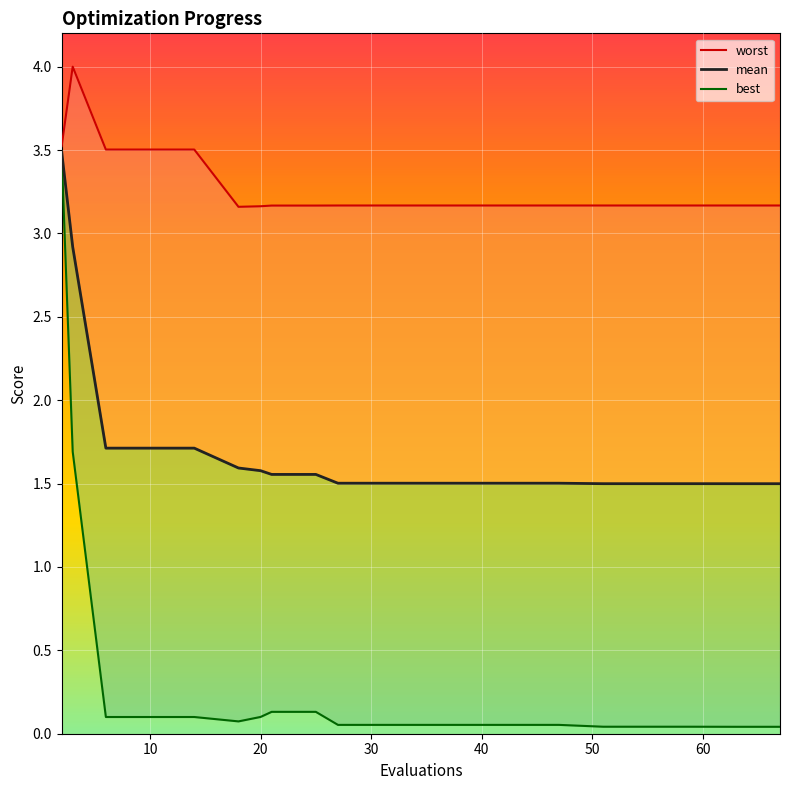

What is the value of the best point at the 15th from the left?

0.1